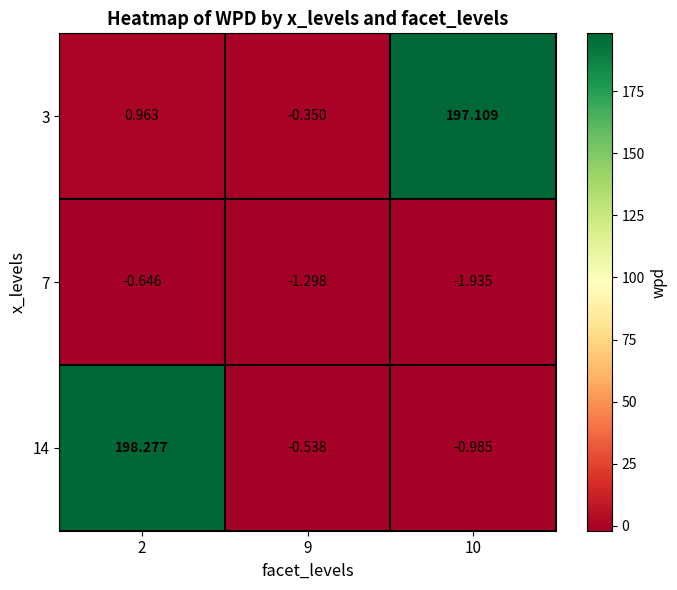

How many series are shown in this chart?

3